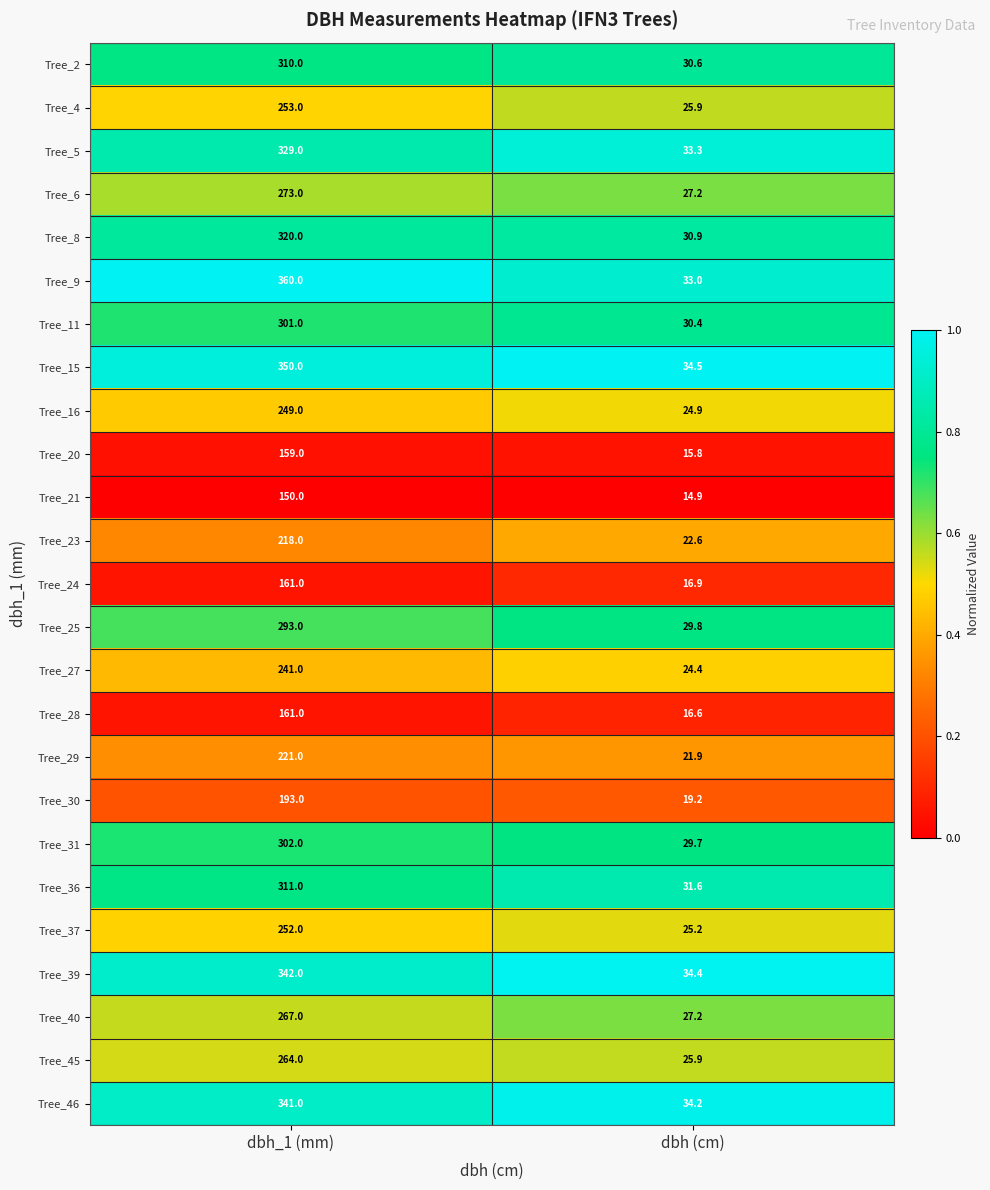

At which label is Tree_16 closest to 136?

dbh (cm)